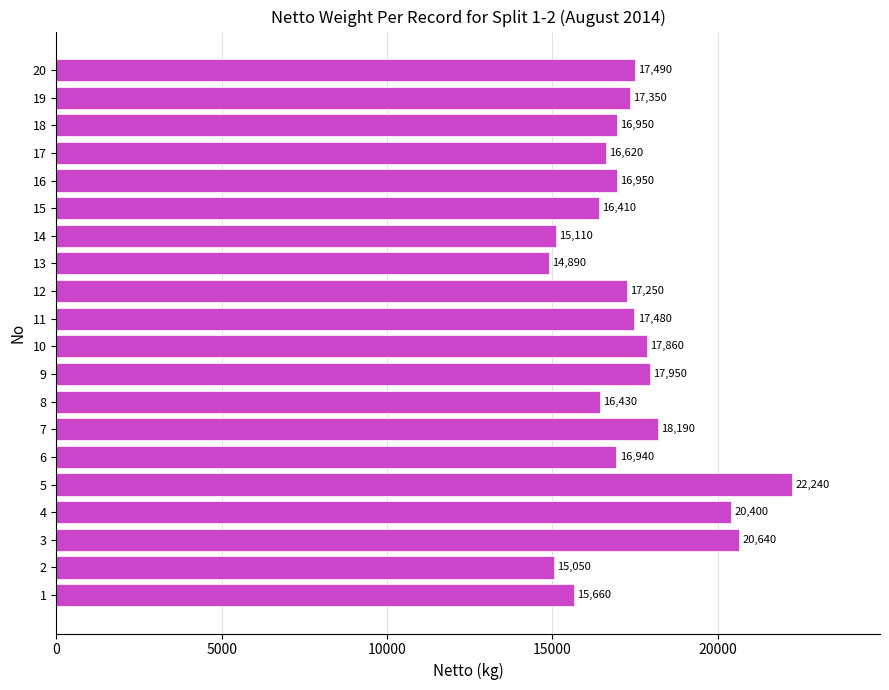

Is it true that the value at 16 is 16950?

True